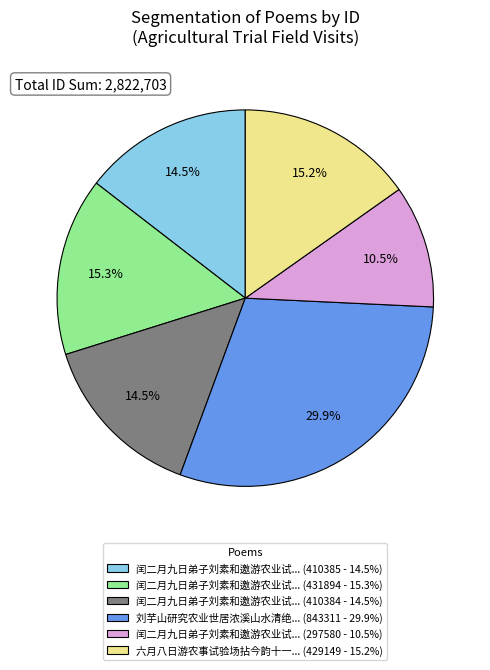

What is the smallest slice in the pie chart?

闰二月九日弟子刘素和邀游农业试... (297580 - 10.5%)